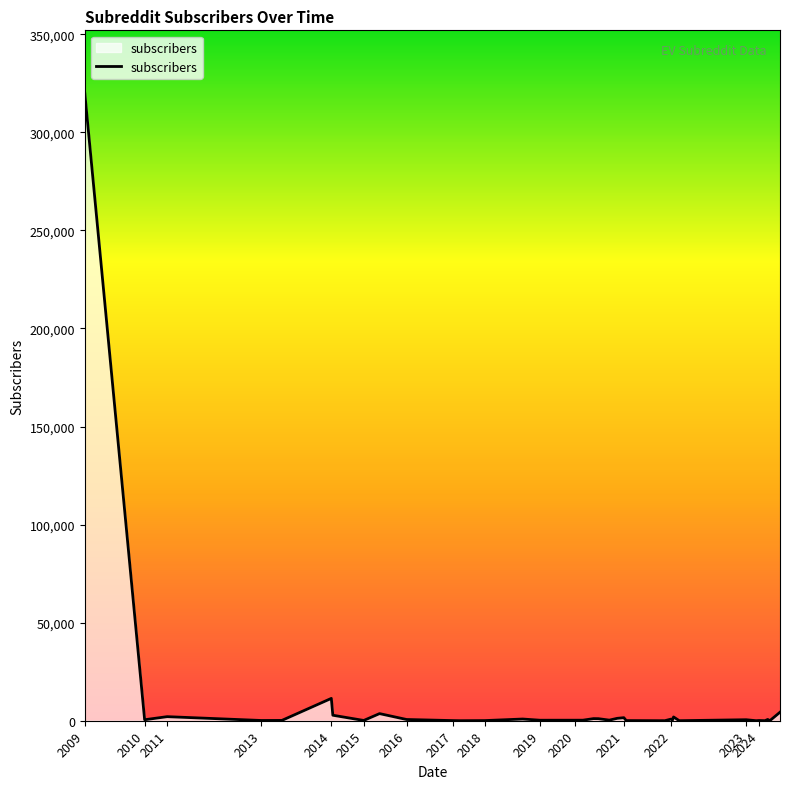

What is the greatest value displayed?

320003